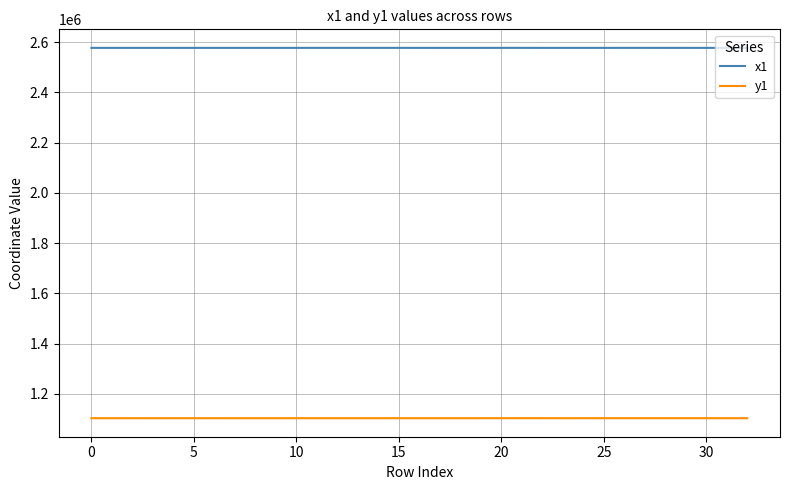

What is the maximum value shown in the chart?

2577786.9